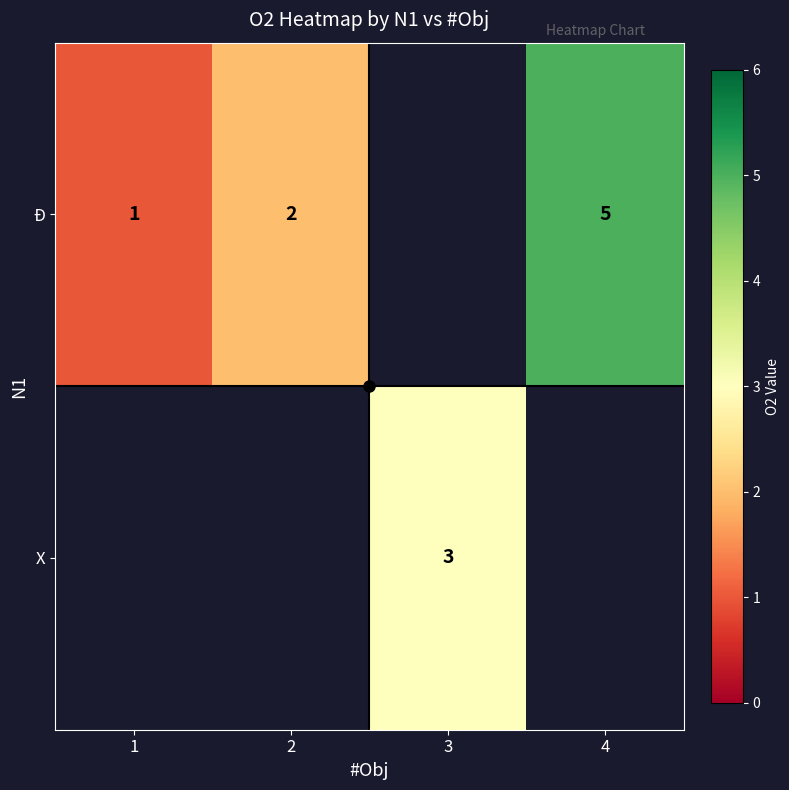

Is it true that Đ equals 0 at 1?

False